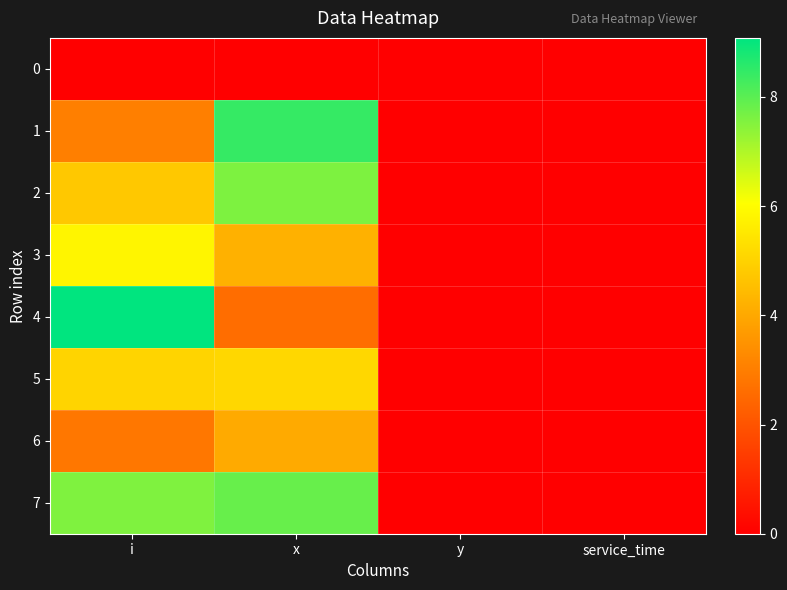

At service_time, list the series in order from smallest to largest.

0, 1, 2, 3, 4, 5, 6, 7